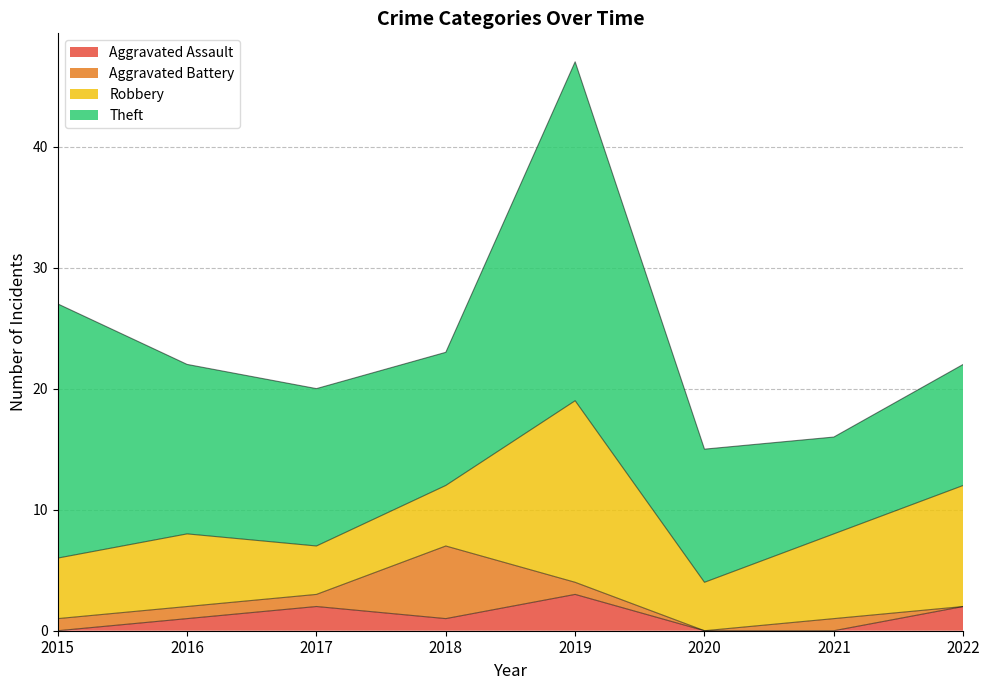

At which label is Aggravated Battery closest to 3?

2015